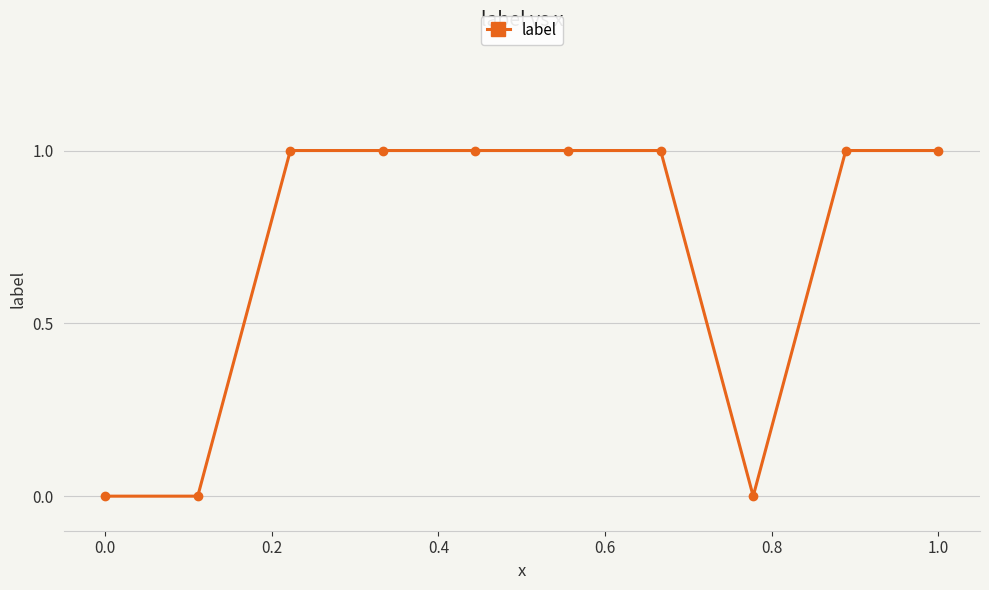

What is the value of the 9th point from the left?

1